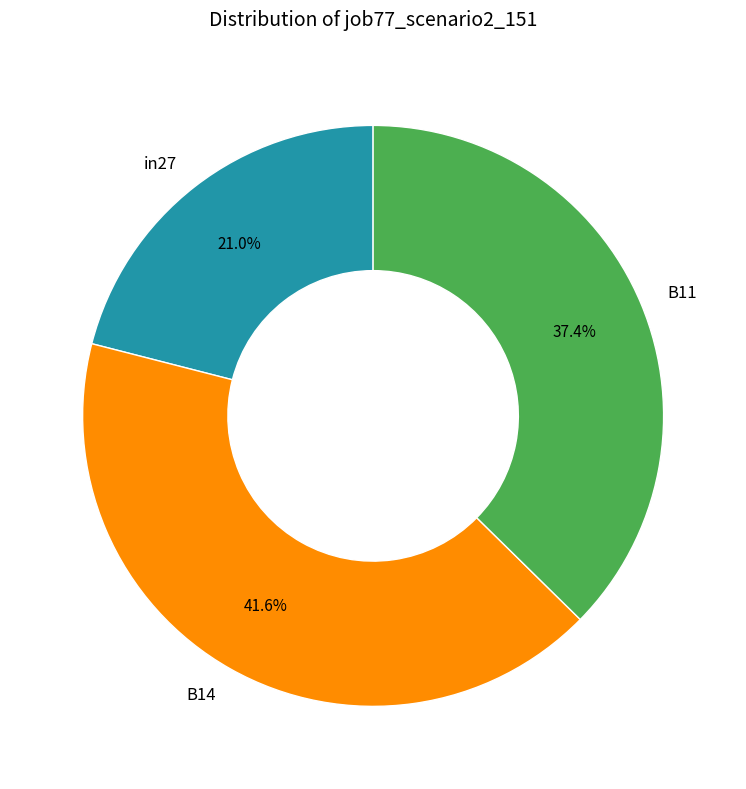

How many slices are in this pie chart?

3